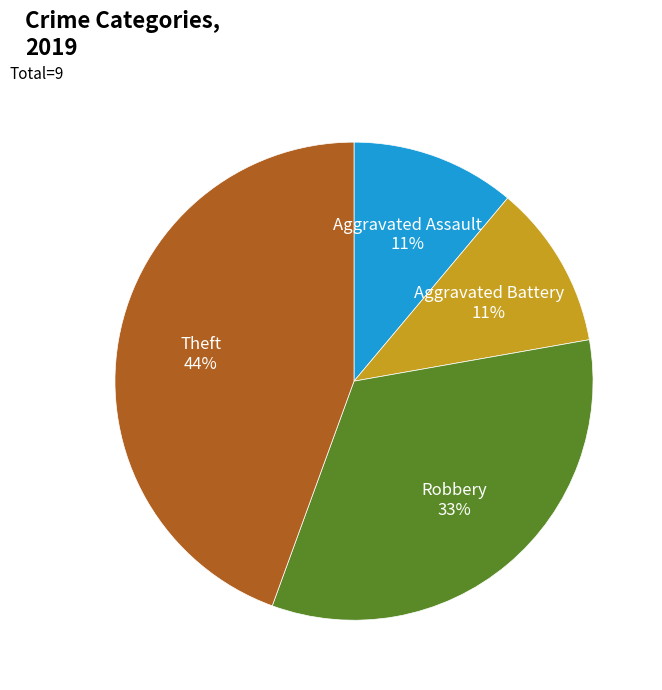

Does Aggravated Assault represent more than half of the total?

No